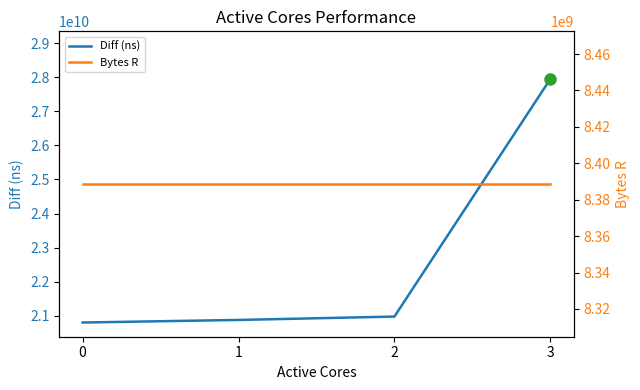

Which label corresponds to the largest value in the chart?

3